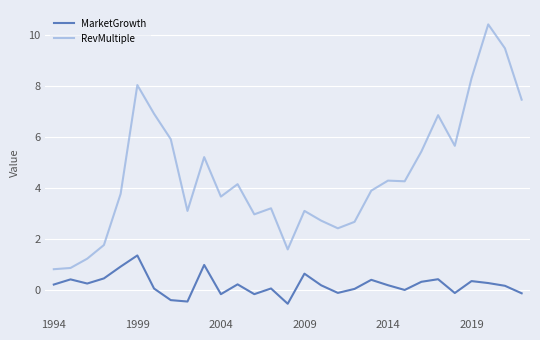

True or false: MarketGrowth and RevMultiple cross at least once.

False